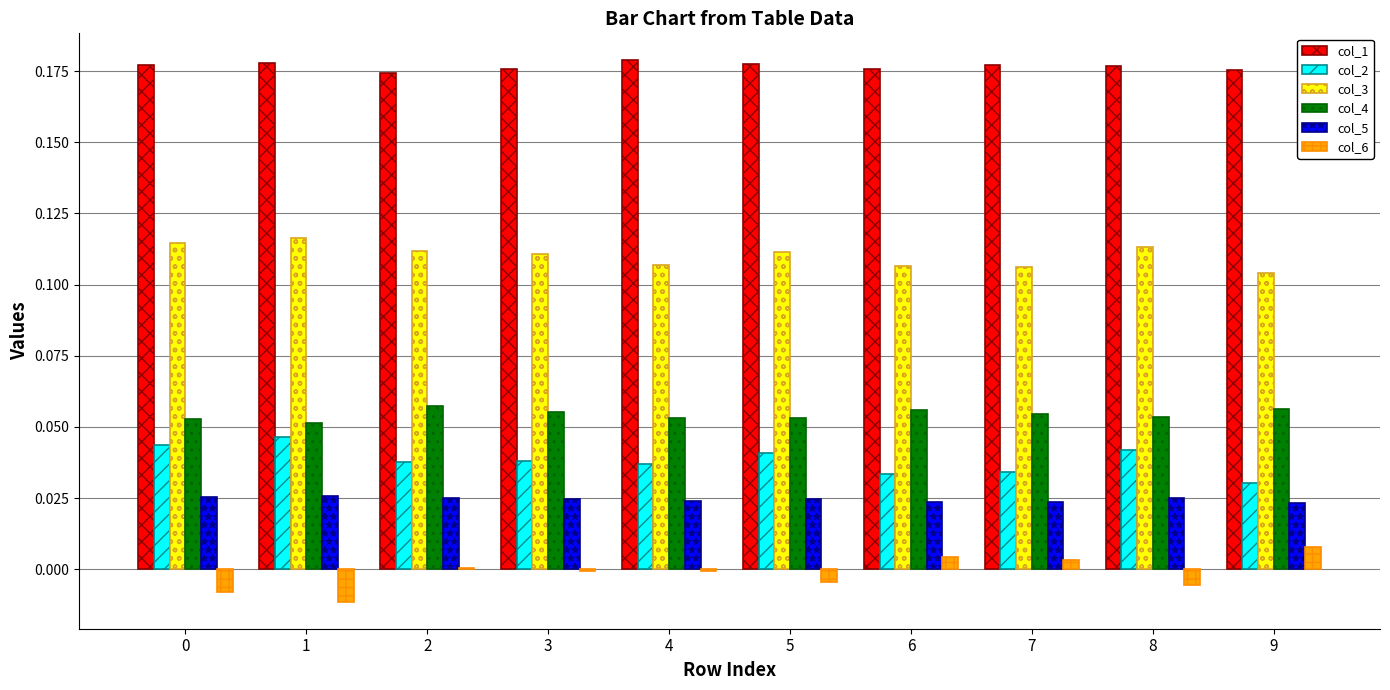

Are the bars horizontal?

No